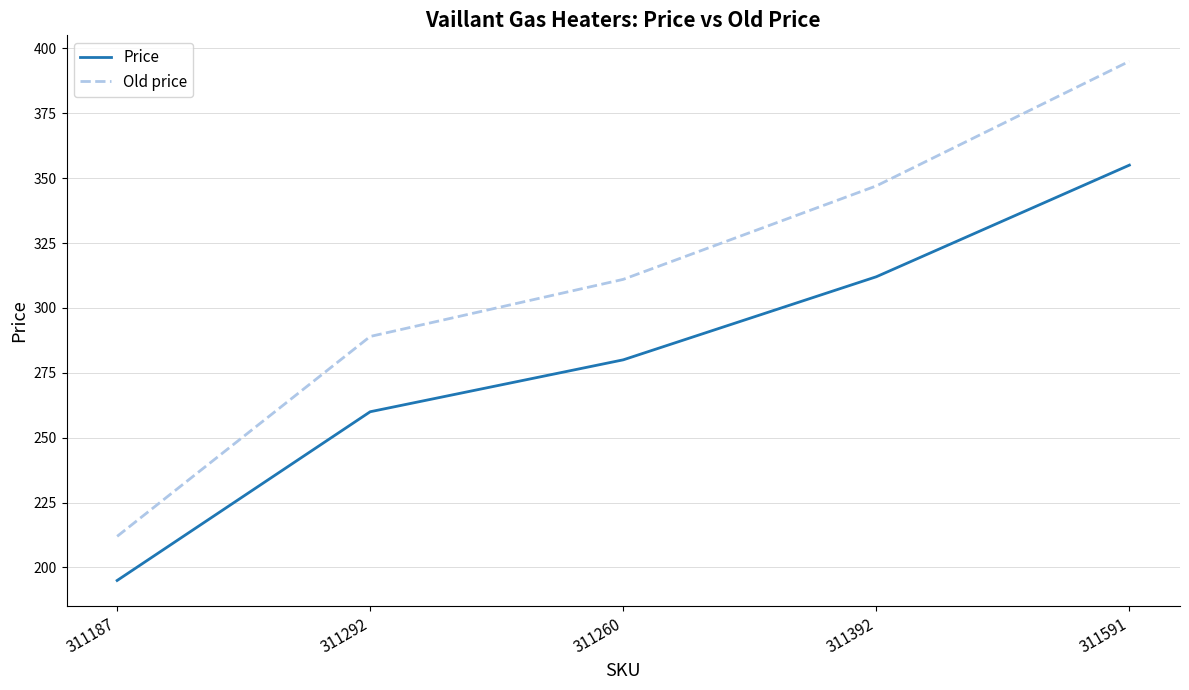

At how many categories does at least one series exceed 245?

4